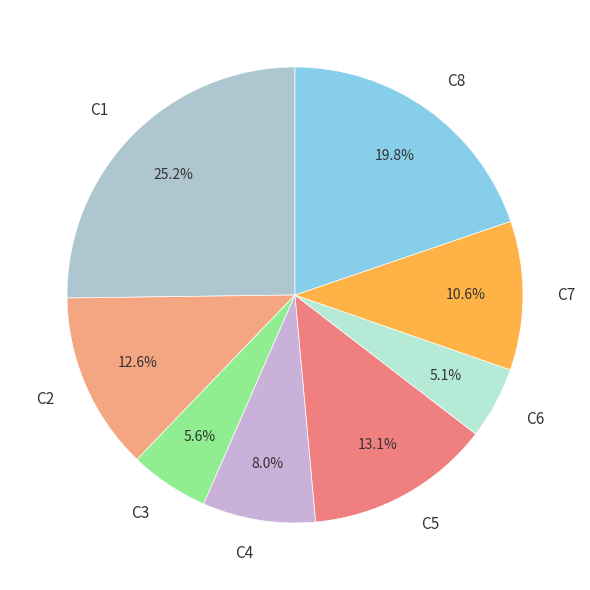

How many slices are in this pie chart?

8